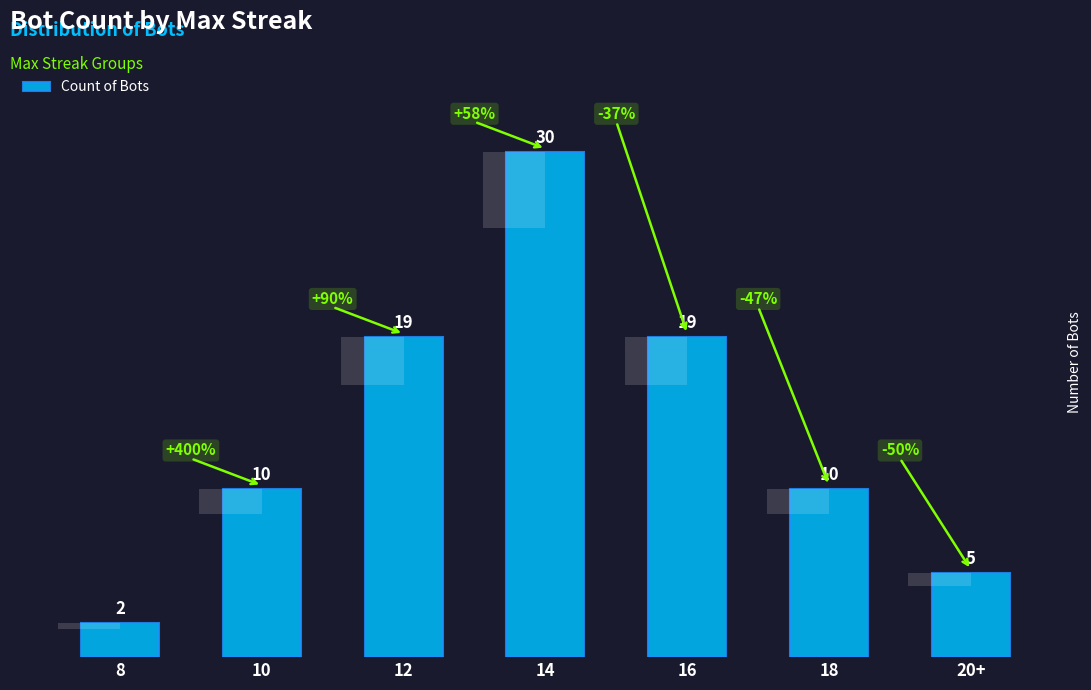

What is the change in value from 12 to 14?

+11